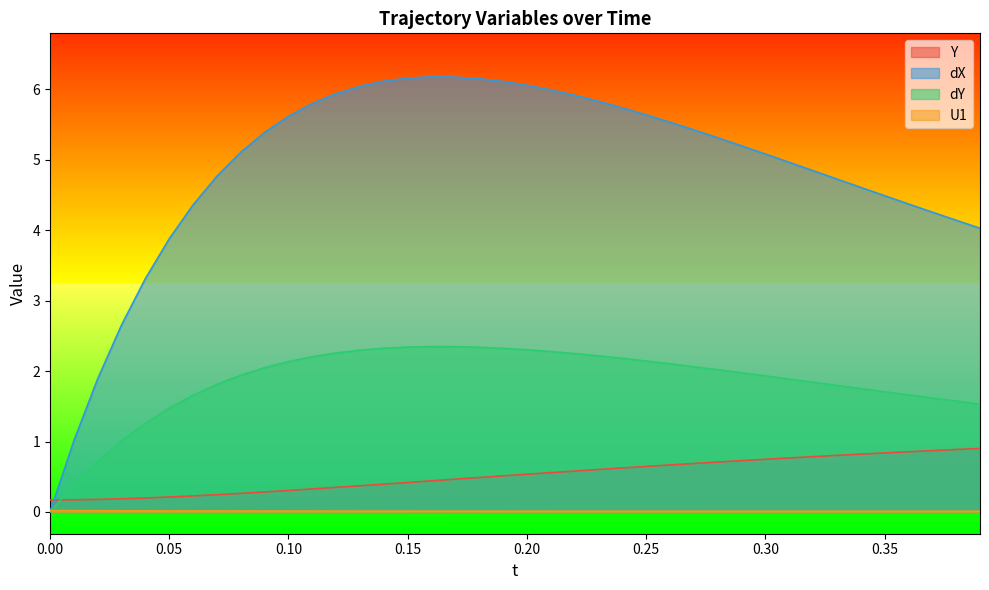

True or false: dY has more than 1 interior local peaks.

False